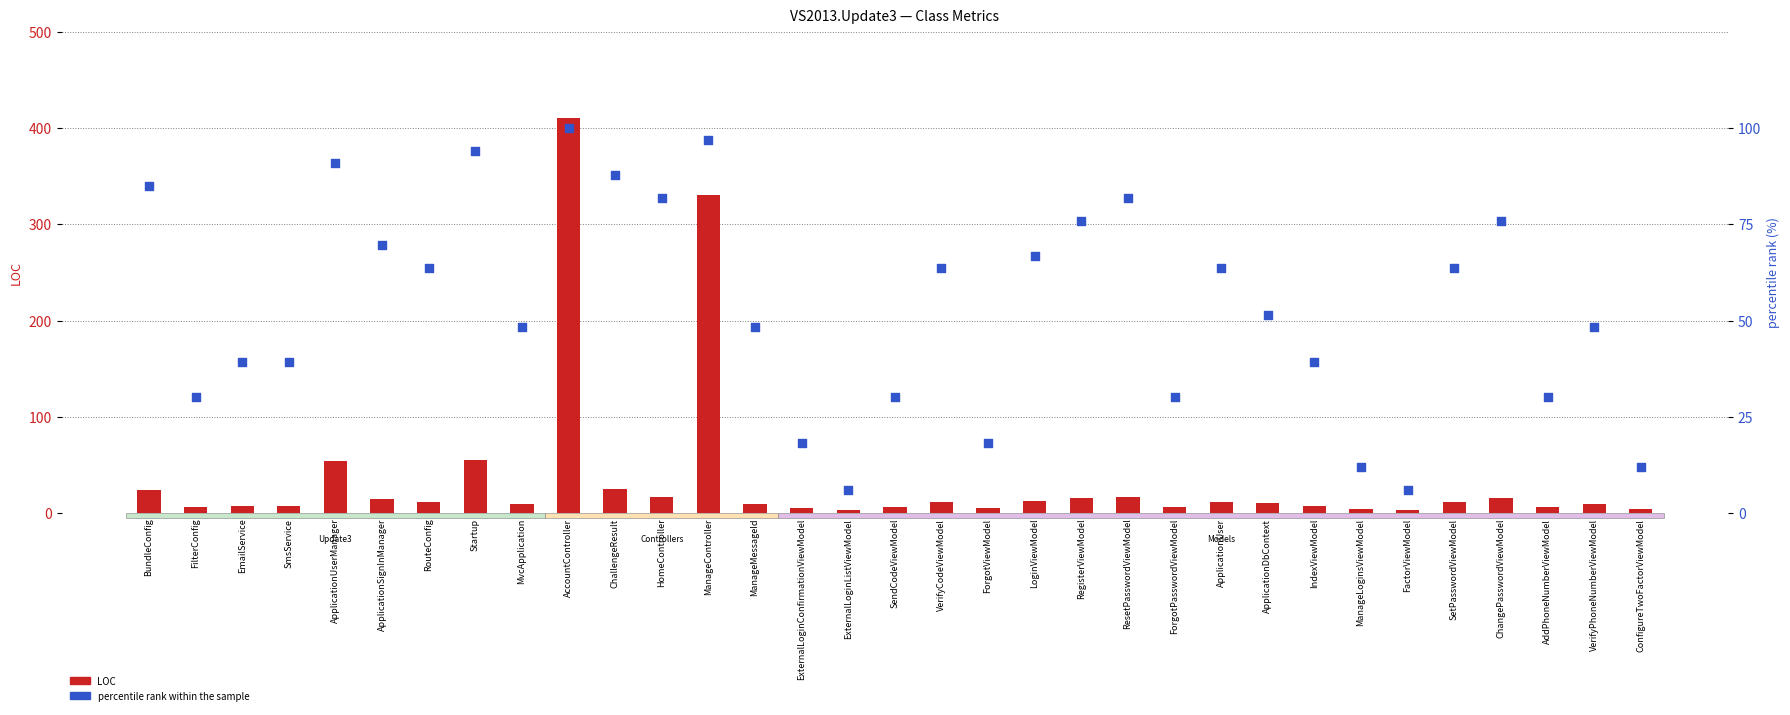

Which series reaches the maximum Y coordinate?

LOC